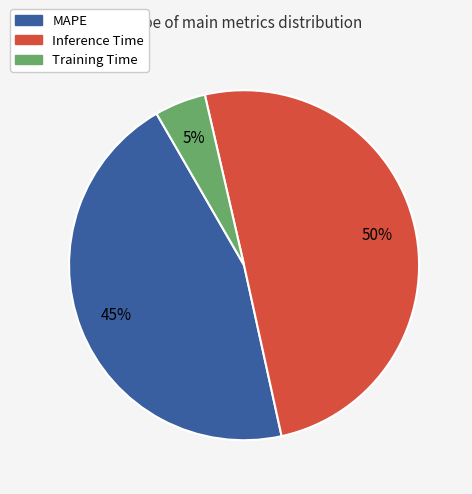

Is the sum of Training Time and Inference Time greater than half?

Yes